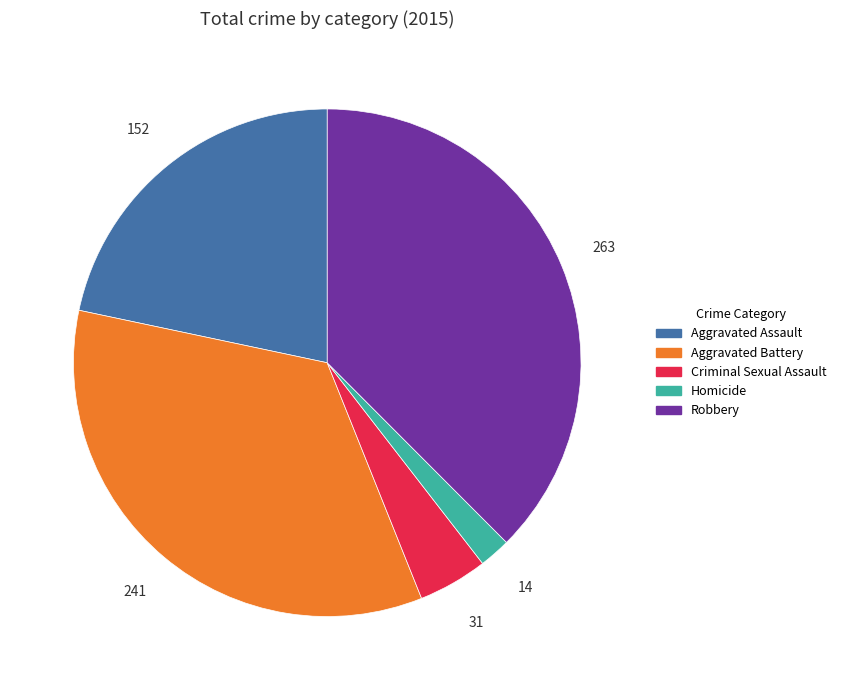

How many slices are in this pie chart?

5